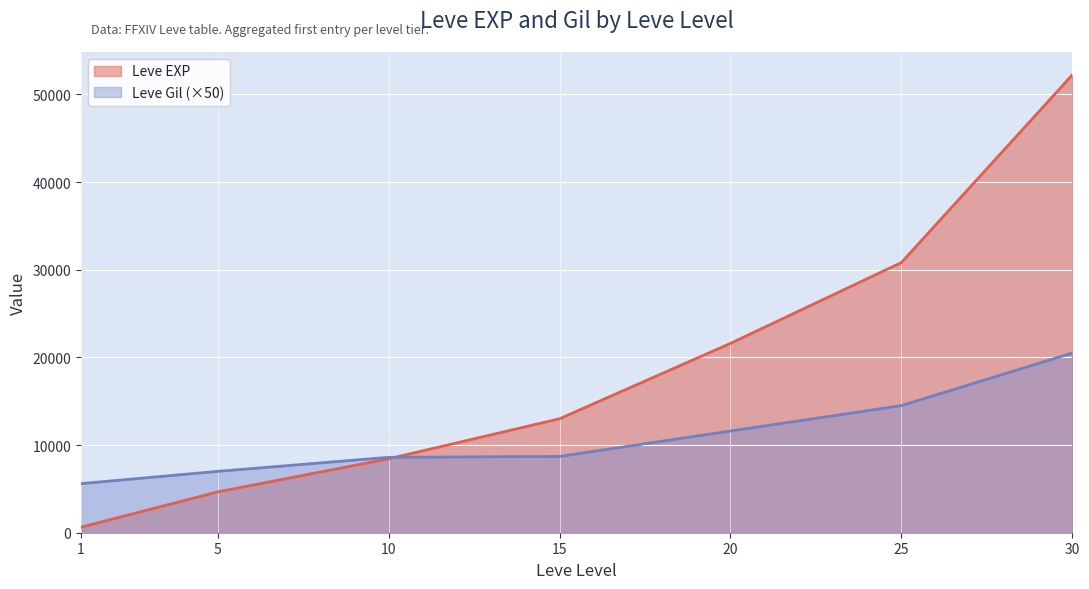

After their last crossing, which series has the higher values: Leve EXP or Leve Gil?

Leve EXP